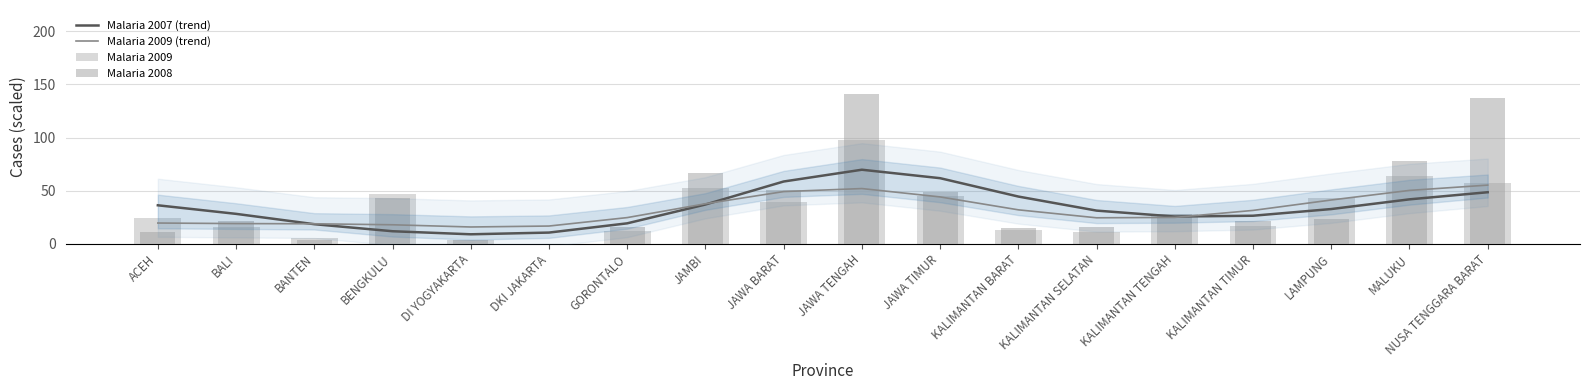

Which series has the largest range (max minus min)?

Malaria 2008